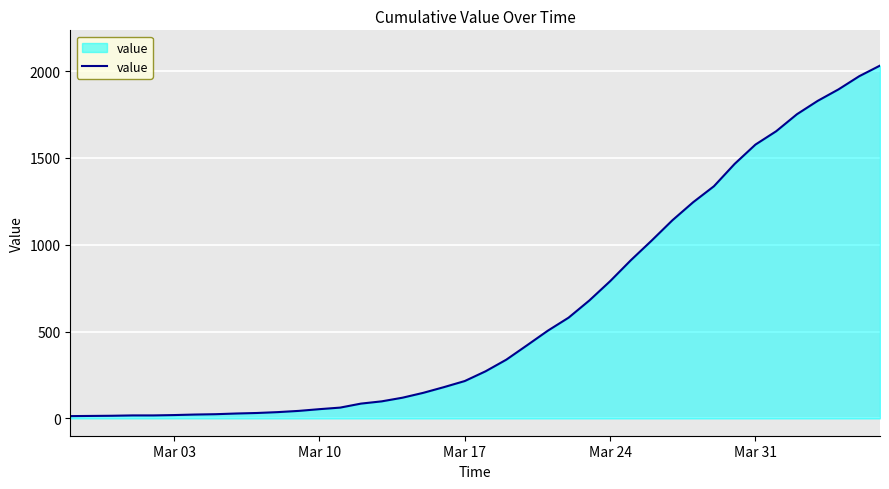

What is the maximum value shown in the chart?

2032